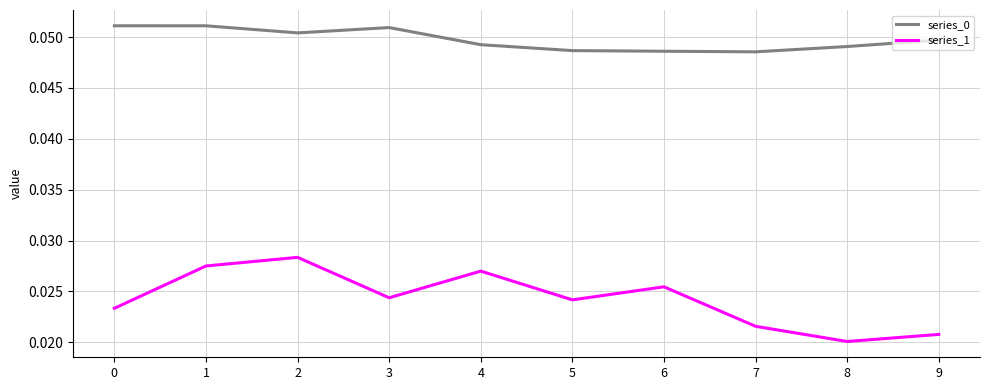

True or false: series_0 and series_1 intersect in this chart.

False